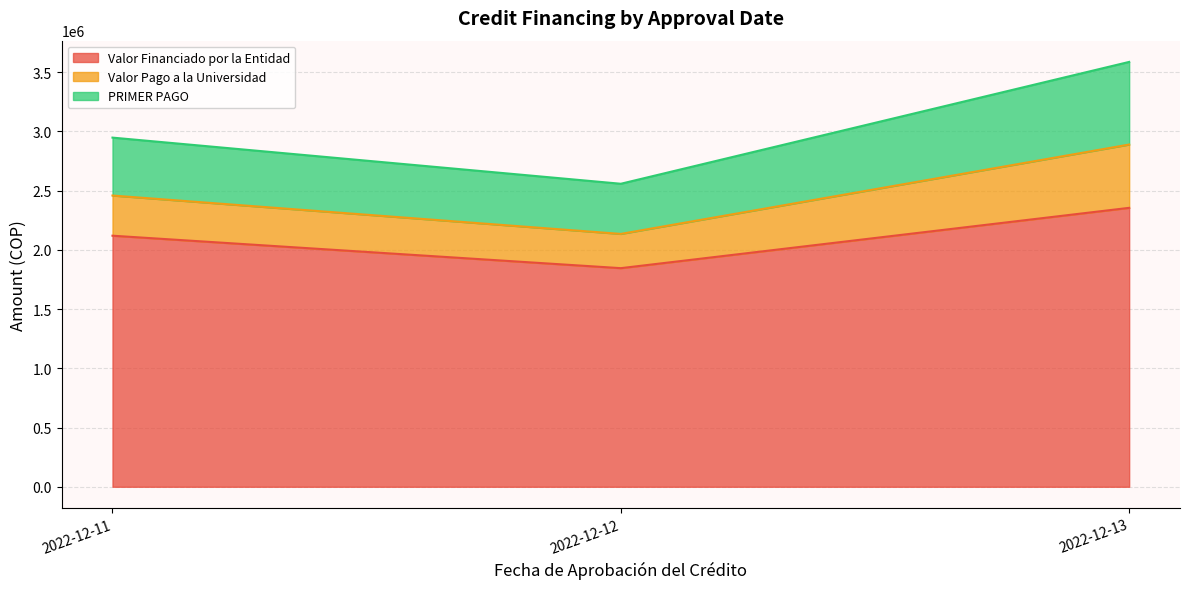

What is the sum of all Valor Financiado por la Entidad values?

6319175.0